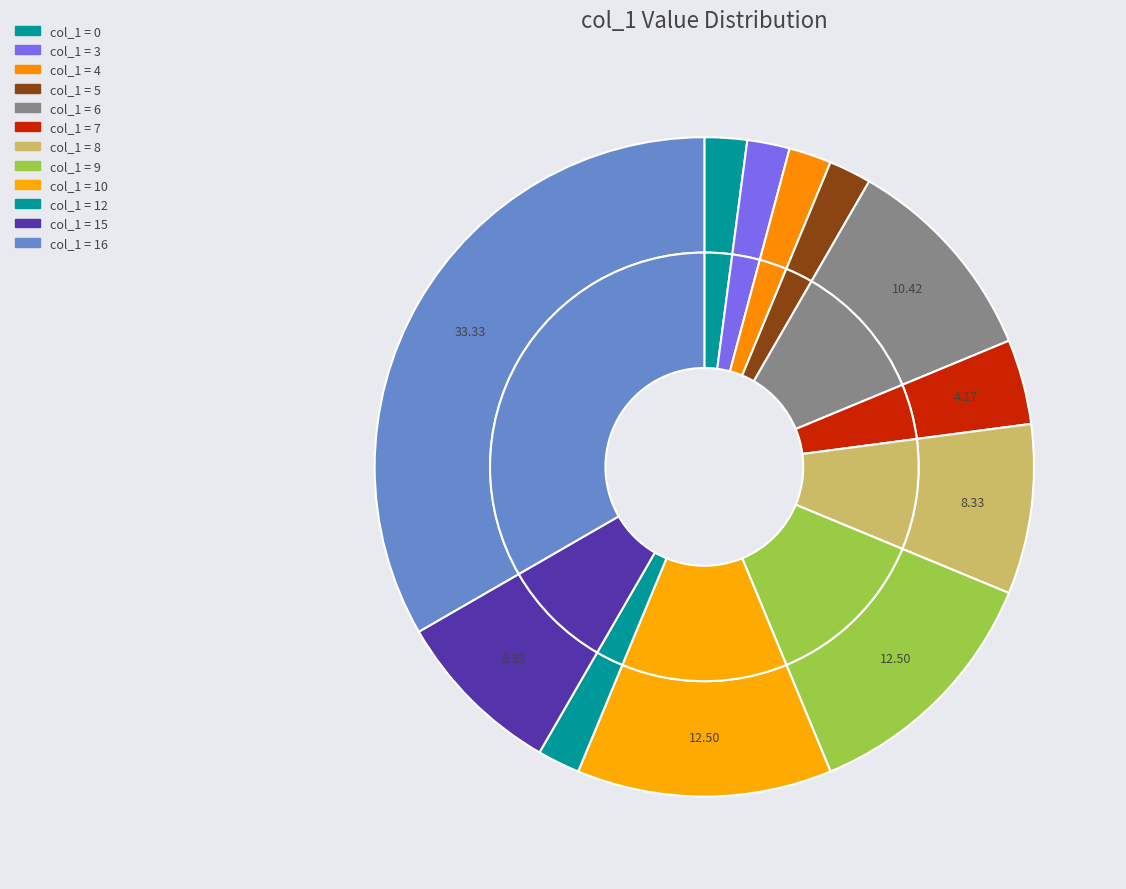

Does 6 account for over 50% of the chart?

No